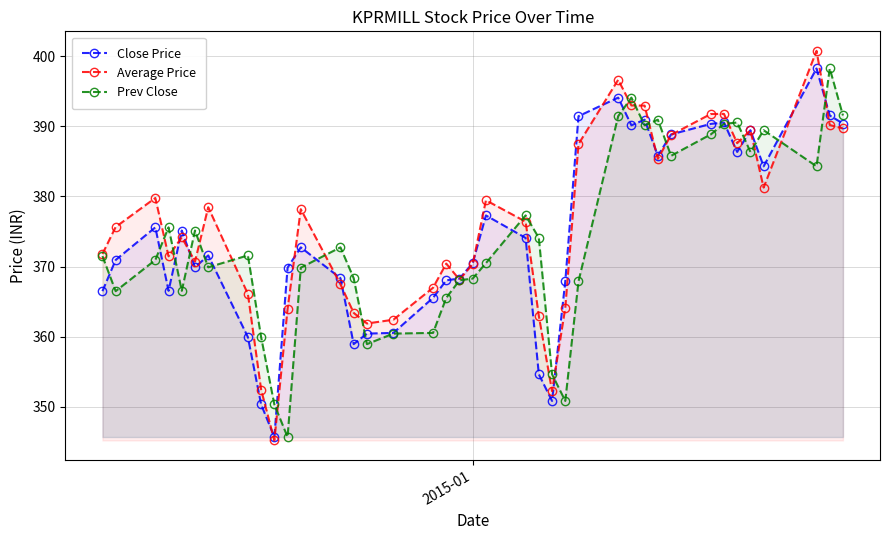

What is the lowest value of the Close Price series?

345.7